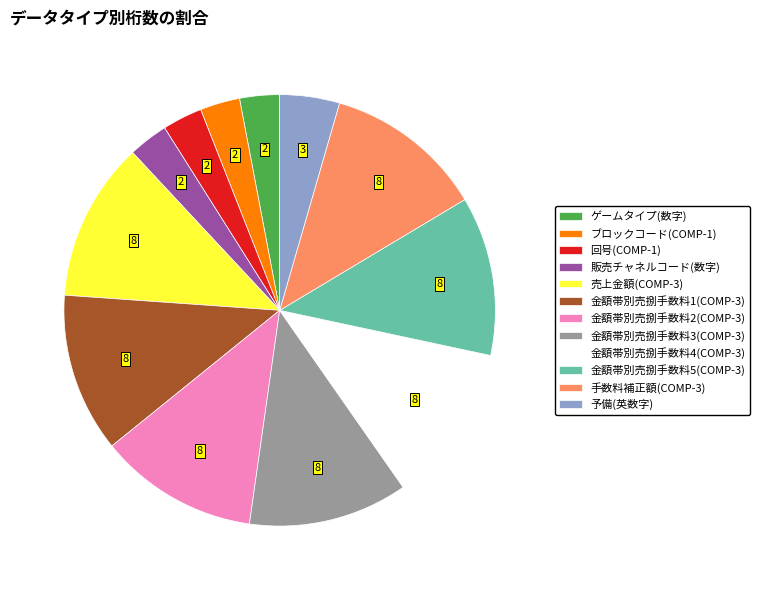

What is the ratio of the value at 手数料補正額(COMP-3) to the value at 金額帯別売捌手数料3(COMP-3)?

1.0